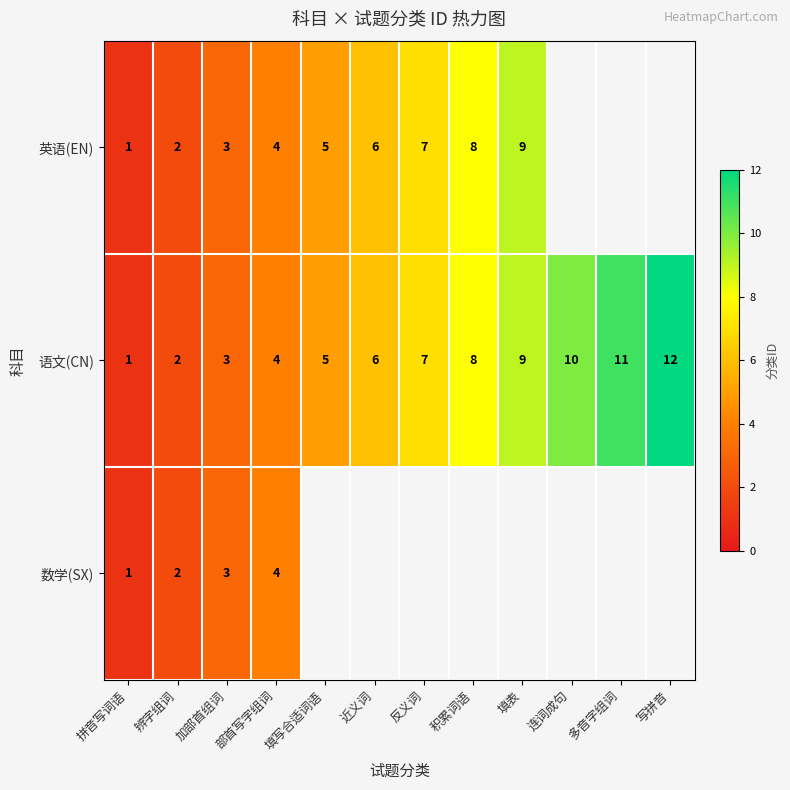

What is the maximum value for 语文(CN)?

12